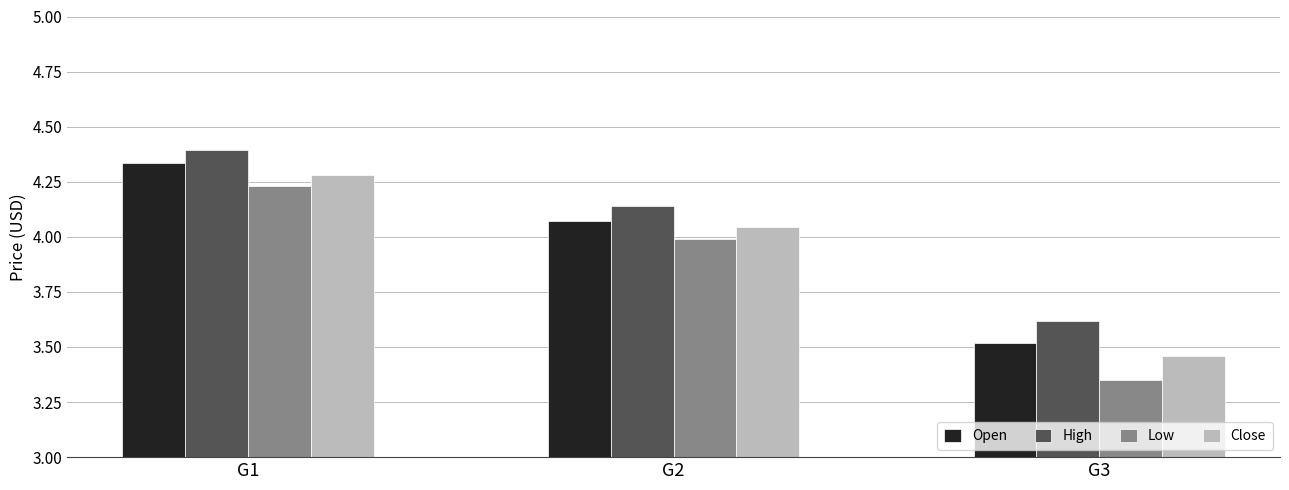

Which series has the largest total across all categories?

High